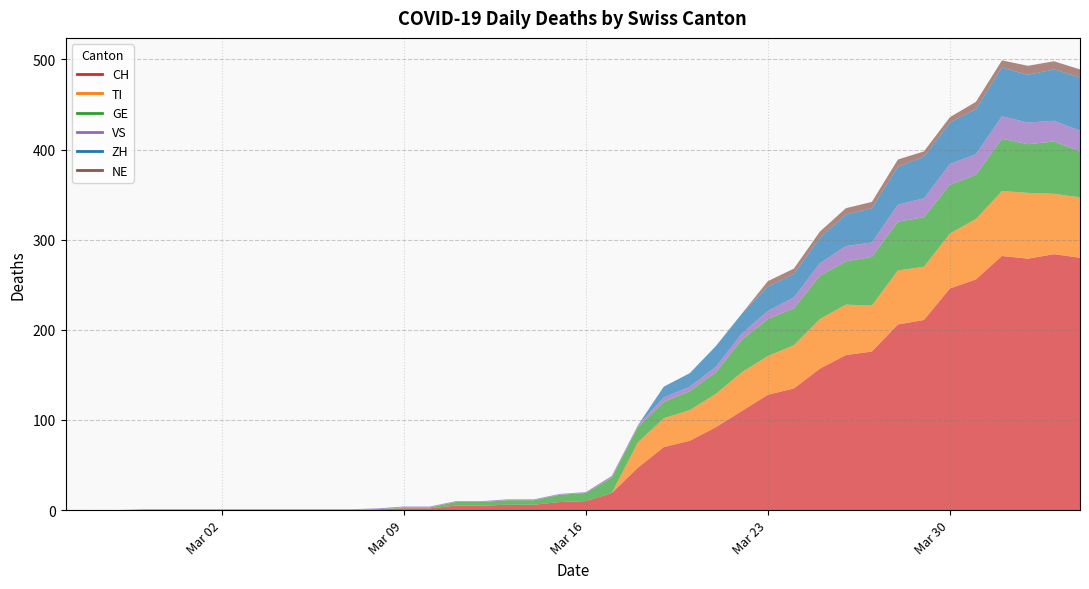

Which series has the largest range (max minus min)?

CH